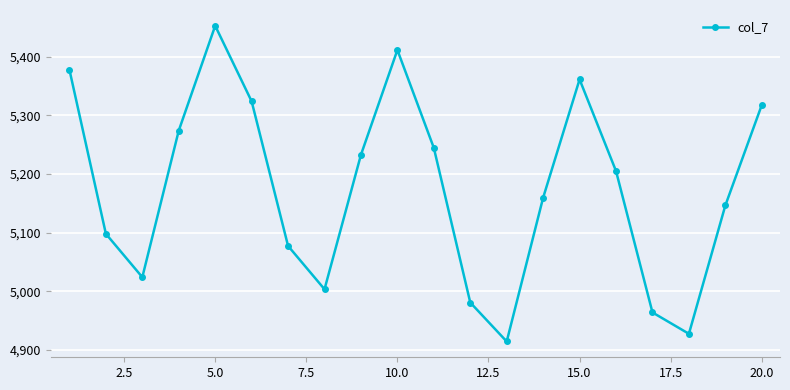

What is the average value?

5174.9